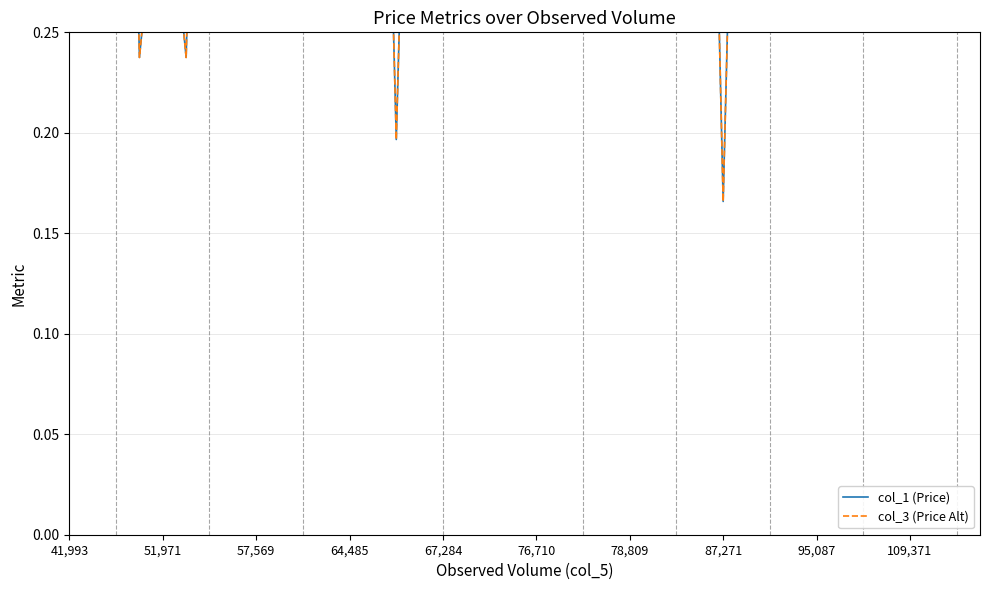

What is the average value of the col_1 (Price) series?

0.6